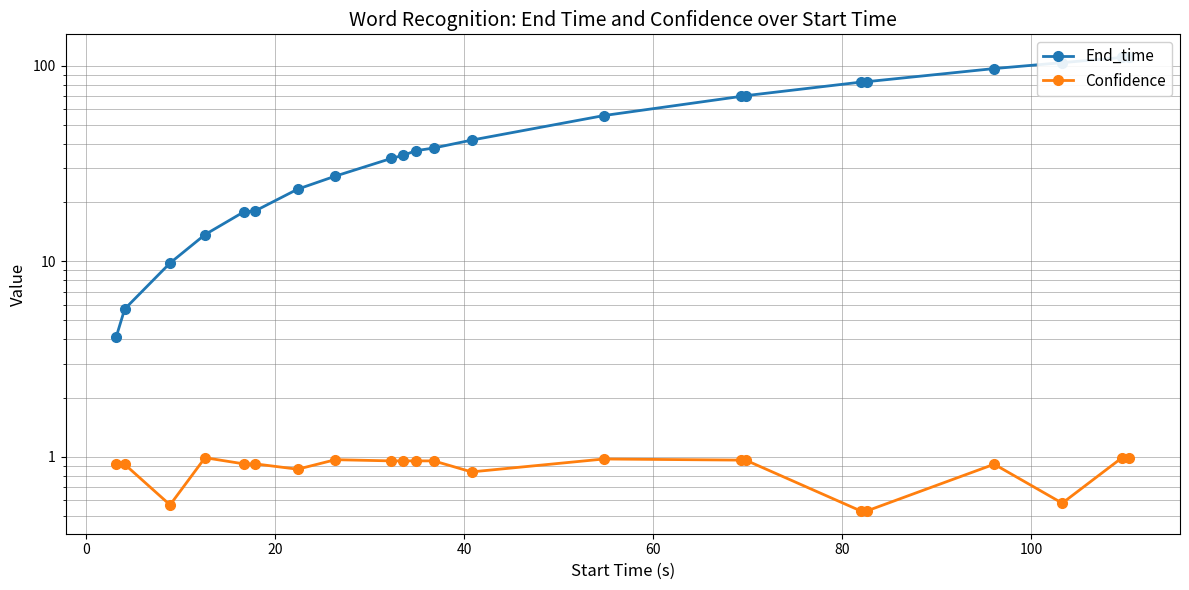

Reading right to left, transcribe all the data shown in this chart.

End_time: 111.0	110.4	103.9	96.9	83.0	82.6	70.4	69.8	55.7	41.7	38.0	36.8	34.9	33.6	27.3	23.4	18.1	17.9	13.7	9.8	5.7	4.1
Confidence: 1.0	1.0	0.6	0.9	0.5	0.5	1.0	1.0	1.0	0.8	1.0	1.0	1.0	1.0	1.0	0.9	0.9	0.9	1.0	0.6	0.9	0.9